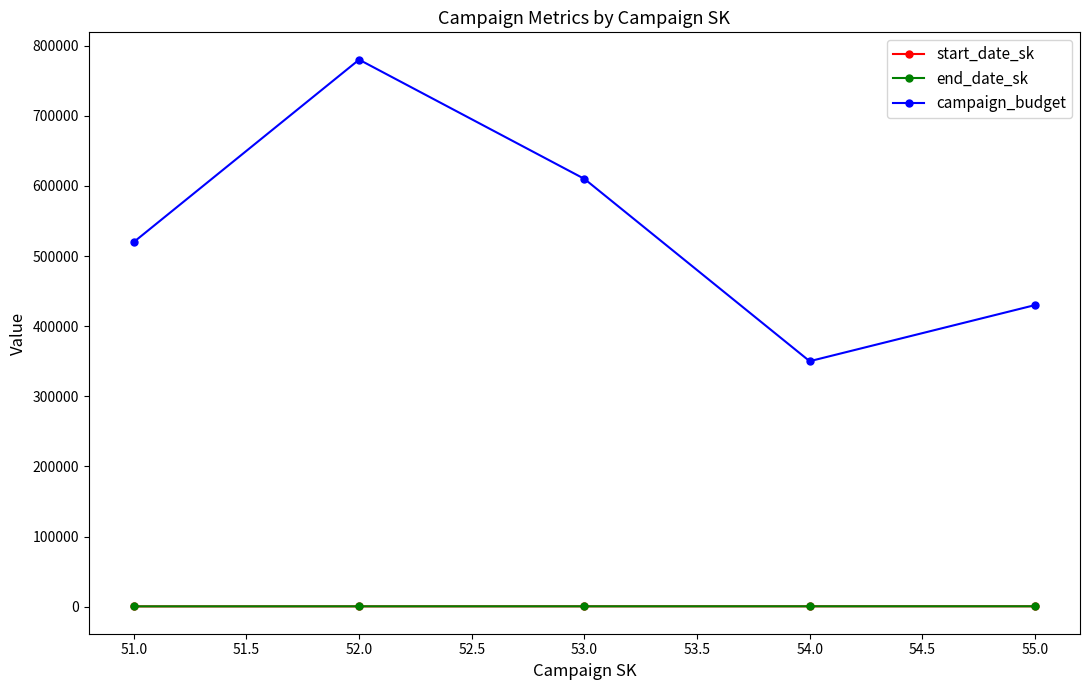

What is the maximum value for end_date_sk?

510